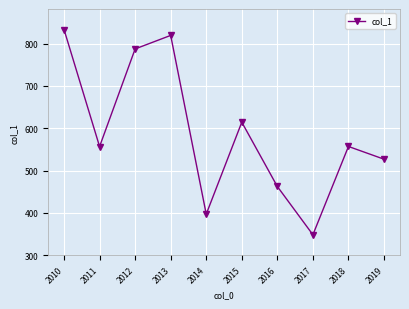

What is the greatest value displayed?

833.4